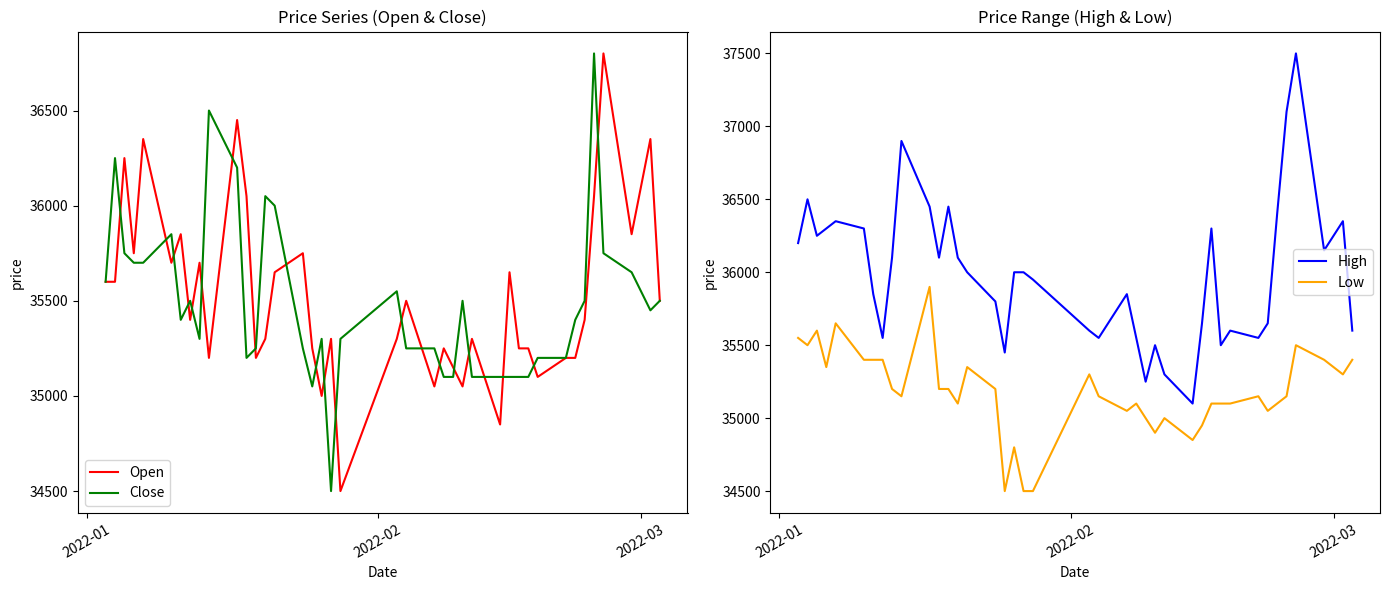

True or false: Low and High cross at least once.

False